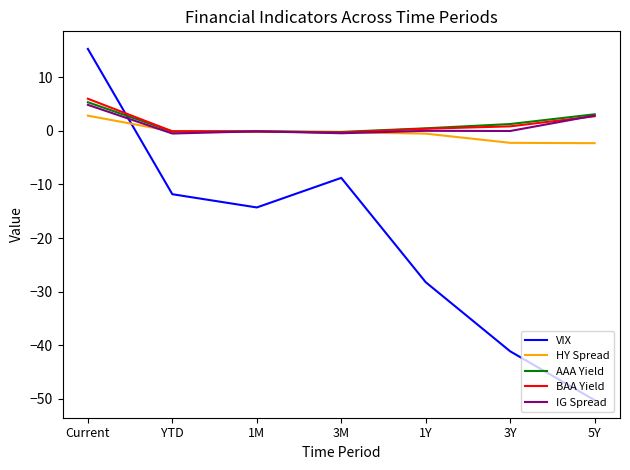

Which category has the lowest value across all series?

5Y